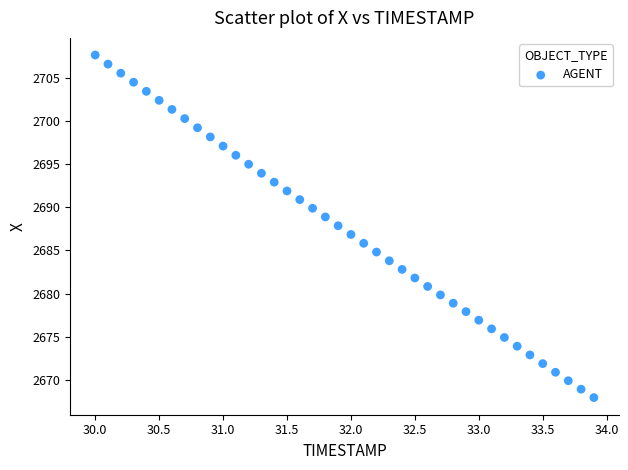

What is the range of Y values (max minus min)?

39.6